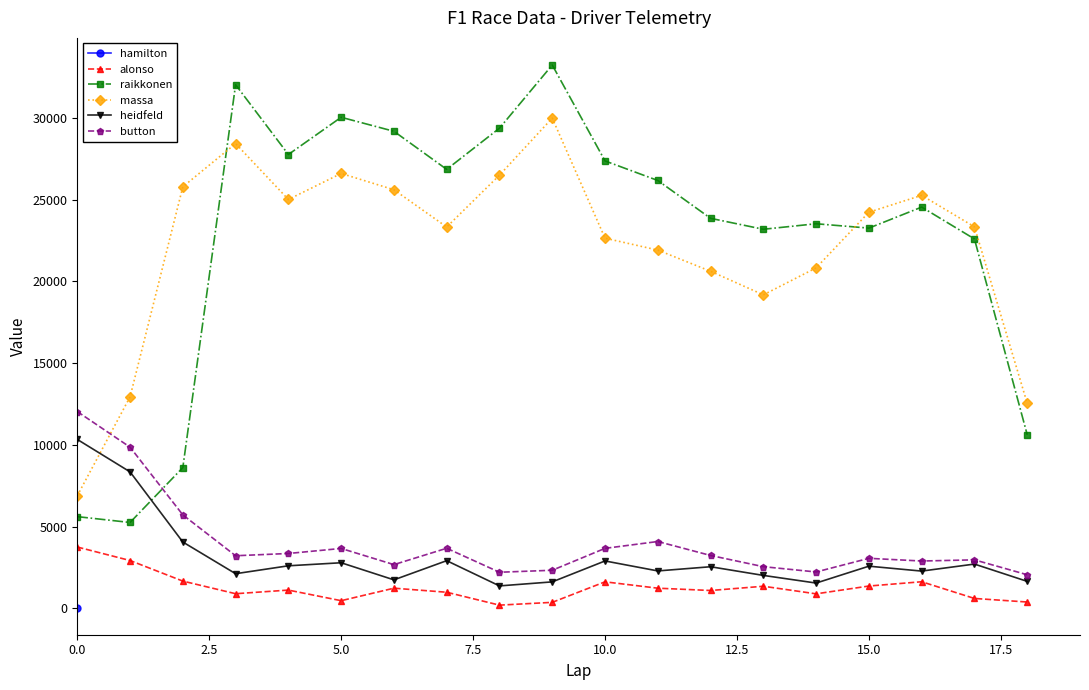

Which has a higher value, 11 or 15.0?

15.0